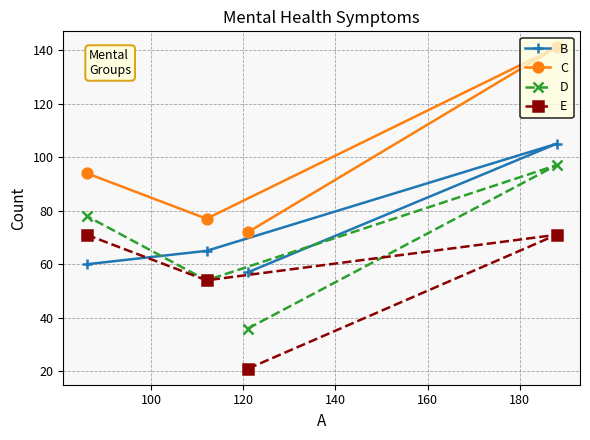

How many lines are shown in the chart?

4